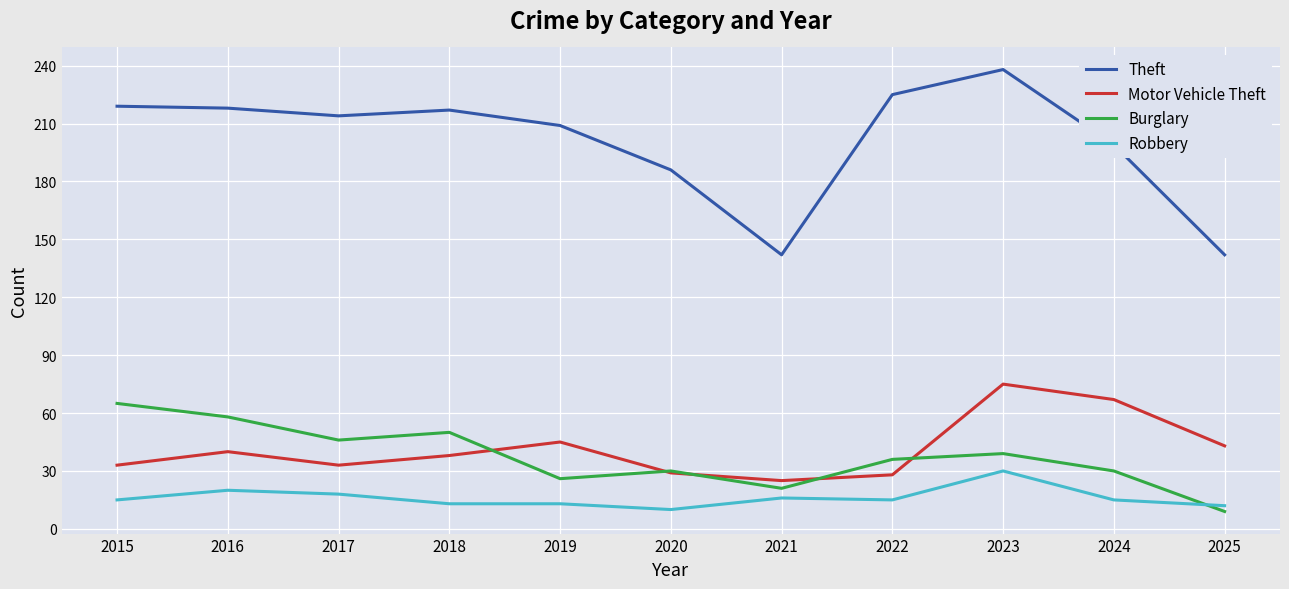

How many series are shown in this chart?

4